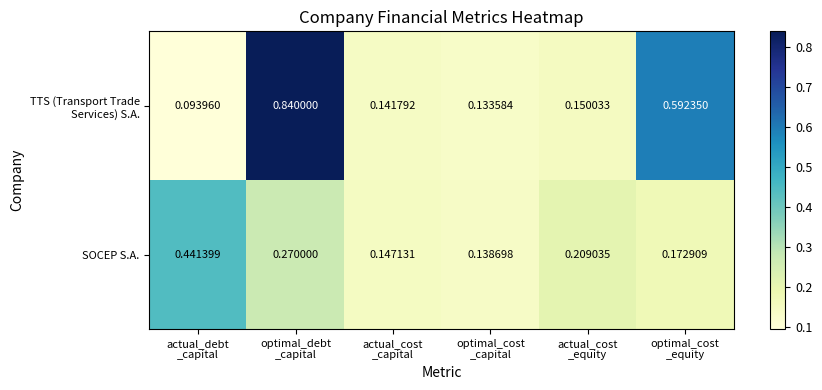

How many distinct data groups are displayed?

2